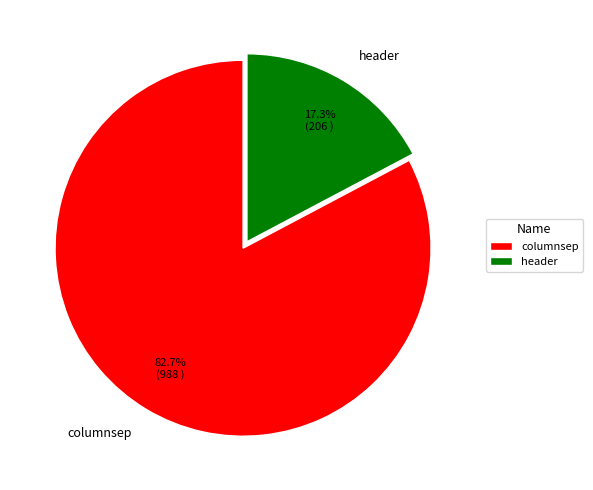

To the nearest percent, what is the difference between the header and columnsep slice percentages?

65%